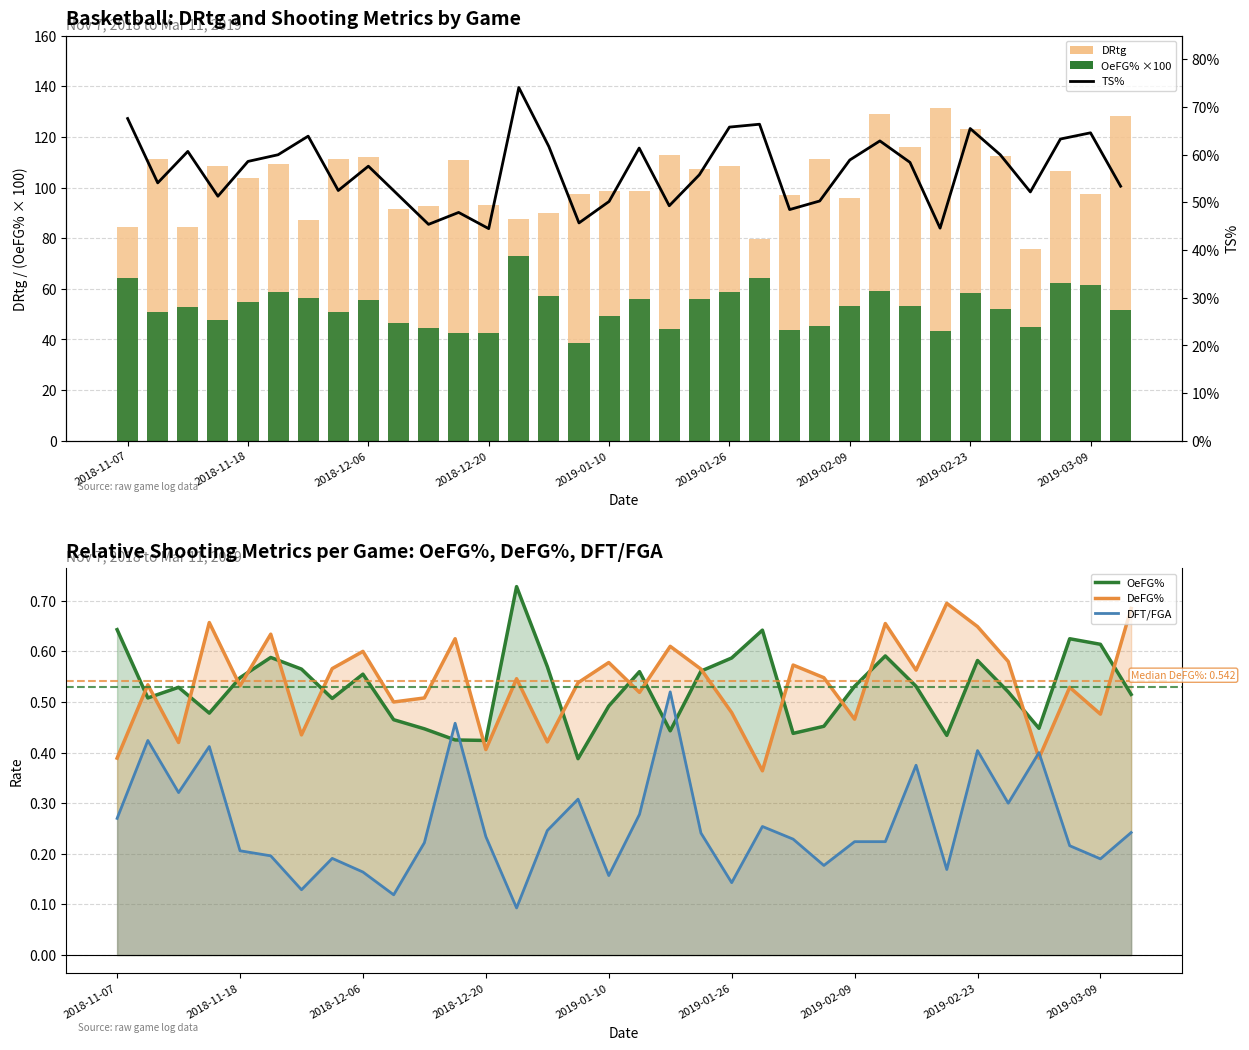

The OeFG% ×100 series shows 72.8 at 13. True or false?

True